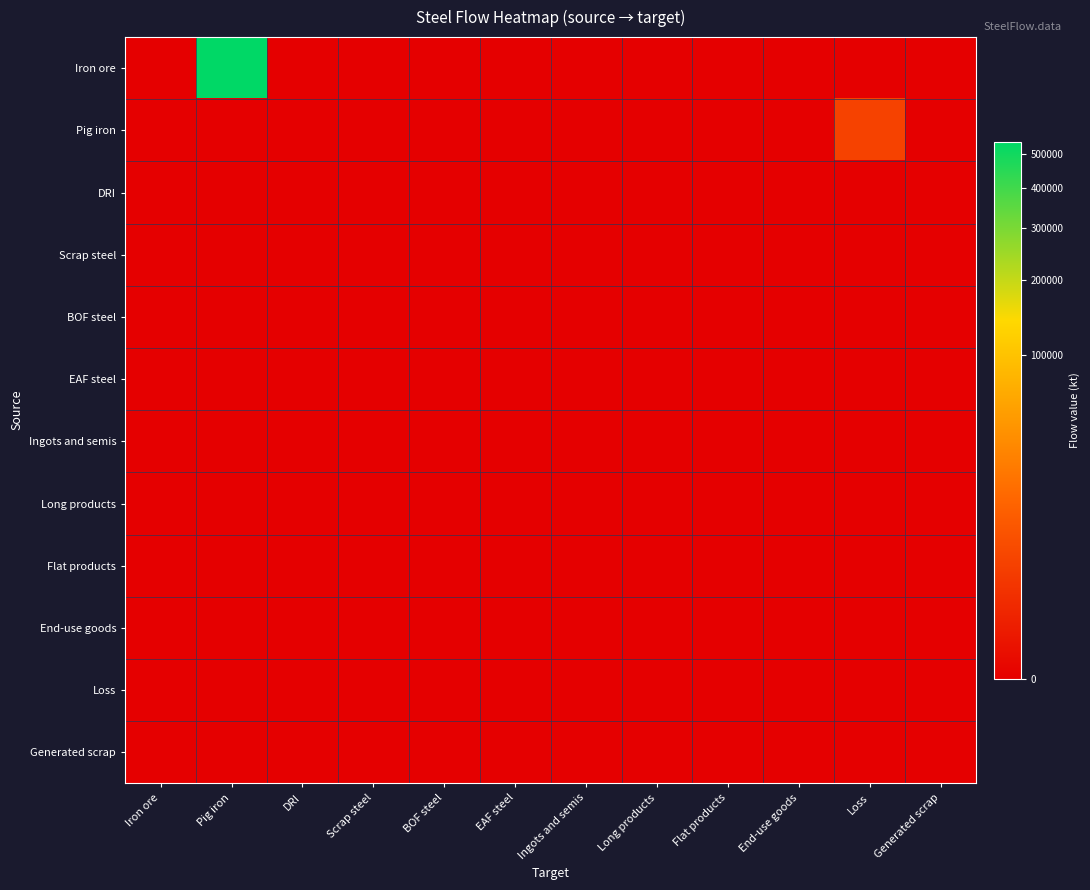

Reading left to right, what are all the values shown in this chart?

Iron ore: Iron ore=0.0	Pig iron=539847.9	DRI=0.0	Scrap steel=0.0	BOF steel=0.0	EAF steel=0.0	Ingots and semis=0.0	Long products=0.0	Flat products=0.0	End-use goods=0.0	Loss=0.0	Generated scrap=0.0
Pig iron: Iron ore=0.0	Pig iron=0.0	DRI=0.0	Scrap steel=0.0	BOF steel=0.0	EAF steel=0.0	Ingots and semis=0.0	Long products=0.0	Flat products=0.0	End-use goods=0.0	Loss=3401.0	Generated scrap=0.0
DRI: Iron ore=0.0	Pig iron=0.0	DRI=0.0	Scrap steel=0.0	BOF steel=0.0	EAF steel=0.0	Ingots and semis=0.0	Long products=0.0	Flat products=0.0	End-use goods=0.0	Loss=0.0	Generated scrap=0.0
Scrap steel: Iron ore=0.0	Pig iron=0.0	DRI=0.0	Scrap steel=0.0	BOF steel=0.0	EAF steel=0.0	Ingots and semis=0.0	Long products=0.0	Flat products=0.0	End-use goods=0.0	Loss=0.0	Generated scrap=0.0
BOF steel: Iron ore=0.0	Pig iron=0.0	DRI=0.0	Scrap steel=0.0	BOF steel=0.0	EAF steel=0.0	Ingots and semis=0.0	Long products=0.0	Flat products=0.0	End-use goods=0.0	Loss=0.0	Generated scrap=0.0
EAF steel: Iron ore=0.0	Pig iron=0.0	DRI=0.0	Scrap steel=0.0	BOF steel=0.0	EAF steel=0.0	Ingots and semis=0.0	Long products=0.0	Flat products=0.0	End-use goods=0.0	Loss=0.0	Generated scrap=0.0
Ingots and semis: Iron ore=0.0	Pig iron=0.0	DRI=0.0	Scrap steel=0.0	BOF steel=0.0	EAF steel=0.0	Ingots and semis=0.0	Long products=0.0	Flat products=0.0	End-use goods=0.0	Loss=0.0	Generated scrap=0.0
Long products: Iron ore=0.0	Pig iron=0.0	DRI=0.0	Scrap steel=0.0	BOF steel=0.0	EAF steel=0.0	Ingots and semis=0.0	Long products=0.0	Flat products=0.0	End-use goods=0.0	Loss=0.0	Generated scrap=0.0
Flat products: Iron ore=0.0	Pig iron=0.0	DRI=0.0	Scrap steel=0.0	BOF steel=0.0	EAF steel=0.0	Ingots and semis=0.0	Long products=0.0	Flat products=0.0	End-use goods=0.0	Loss=0.0	Generated scrap=0.0
End-use goods: Iron ore=0.0	Pig iron=0.0	DRI=0.0	Scrap steel=0.0	BOF steel=0.0	EAF steel=0.0	Ingots and semis=0.0	Long products=0.0	Flat products=0.0	End-use goods=0.0	Loss=0.0	Generated scrap=0.0
Loss: Iron ore=0.0	Pig iron=0.0	DRI=0.0	Scrap steel=0.0	BOF steel=0.0	EAF steel=0.0	Ingots and semis=0.0	Long products=0.0	Flat products=0.0	End-use goods=0.0	Loss=0.0	Generated scrap=0.0
Generated scrap: Iron ore=0.0	Pig iron=0.0	DRI=0.0	Scrap steel=0.0	BOF steel=0.0	EAF steel=0.0	Ingots and semis=0.0	Long products=0.0	Flat products=0.0	End-use goods=0.0	Loss=0.0	Generated scrap=0.0